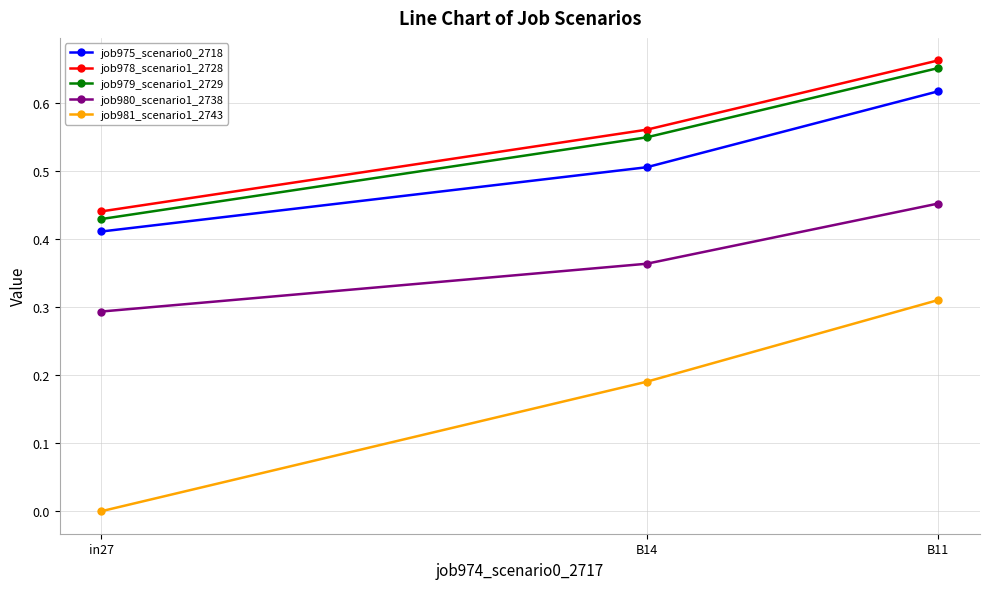

Rank the categories by job979_scenario1_2729 value from lowest to highest.

in27, B14, B11